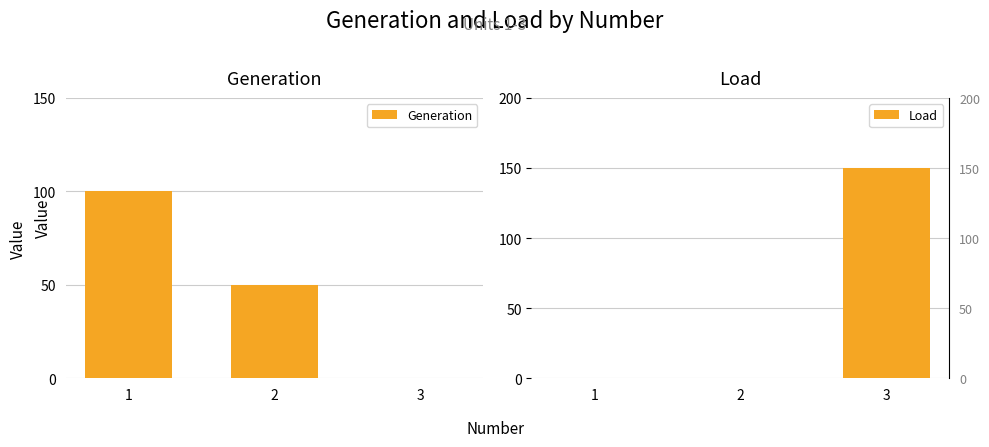

How many values in Generation are above zero?

2